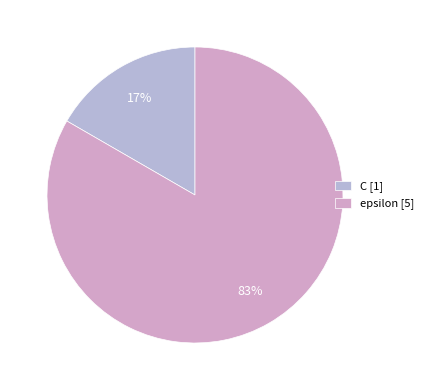

To the nearest percent, what percentage of the pie is C?

17%